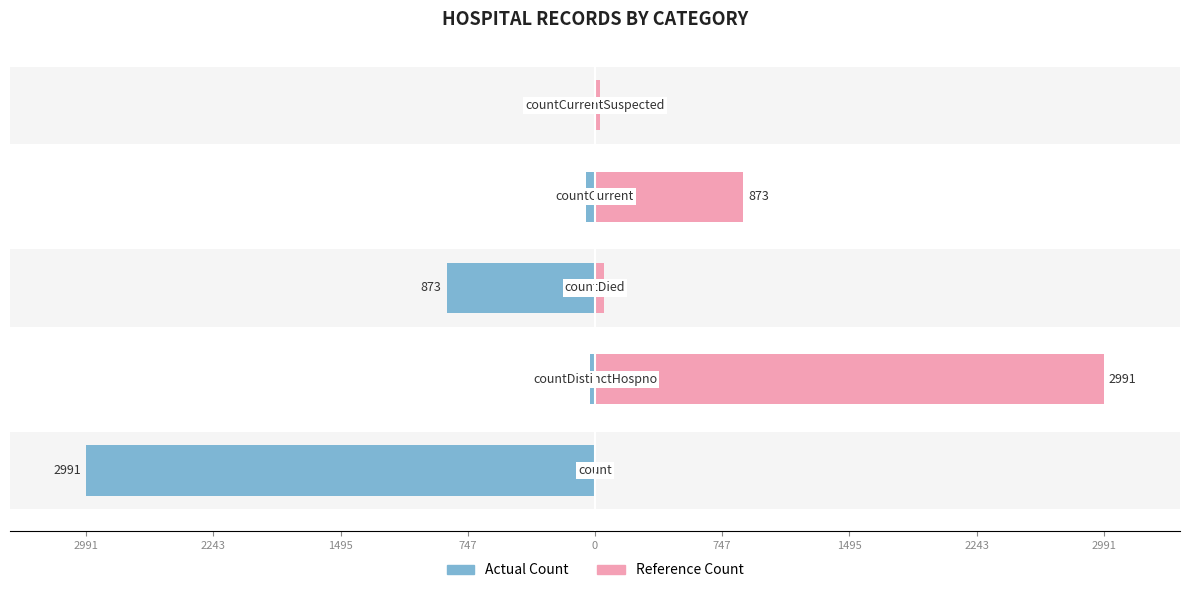

Count the number of categories in the chart.

5